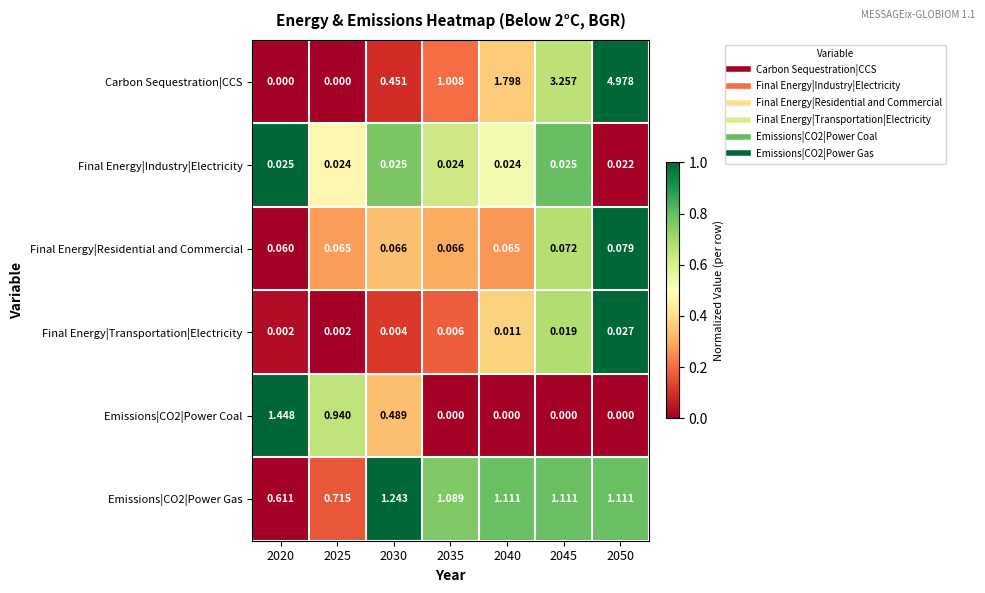

Count the number of categories in the chart.

7